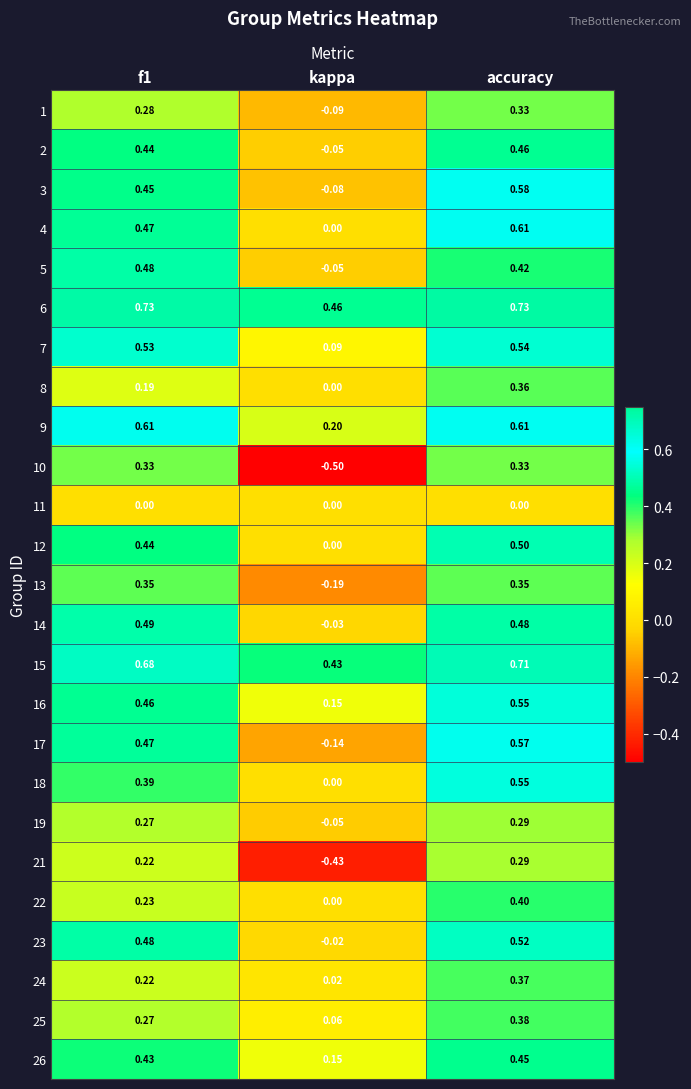

Which category has the lowest value in the 13 series?

kappa